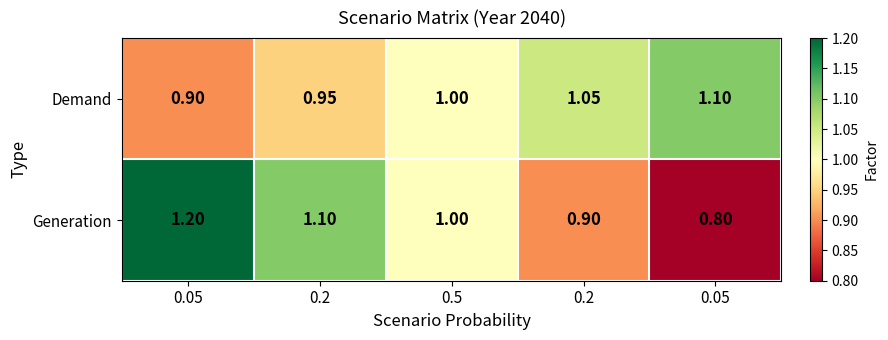

What is the total value across all series at 0.2?

2.0